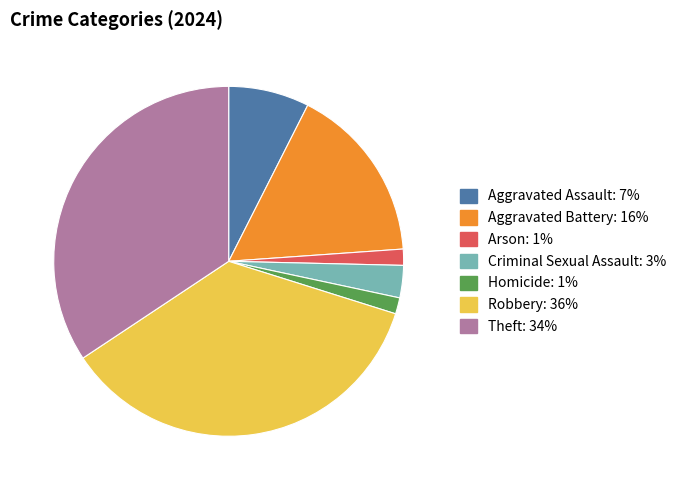

Combined, do Aggravated Assault and Criminal Sexual Assault account for over 50%?

No